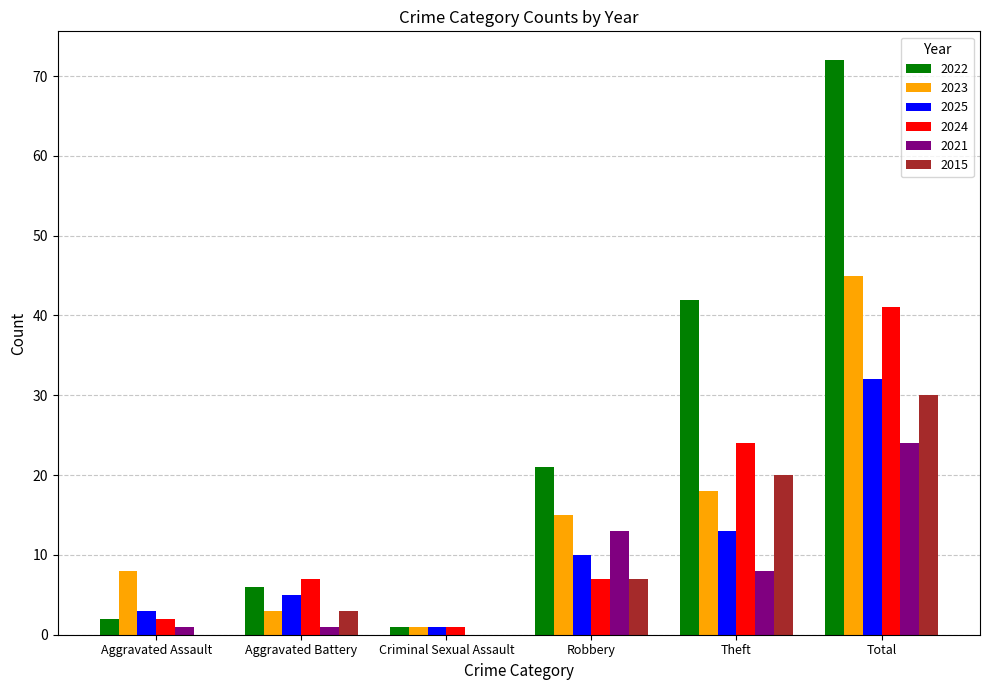

At which label does 2025 reach its peak?

Total